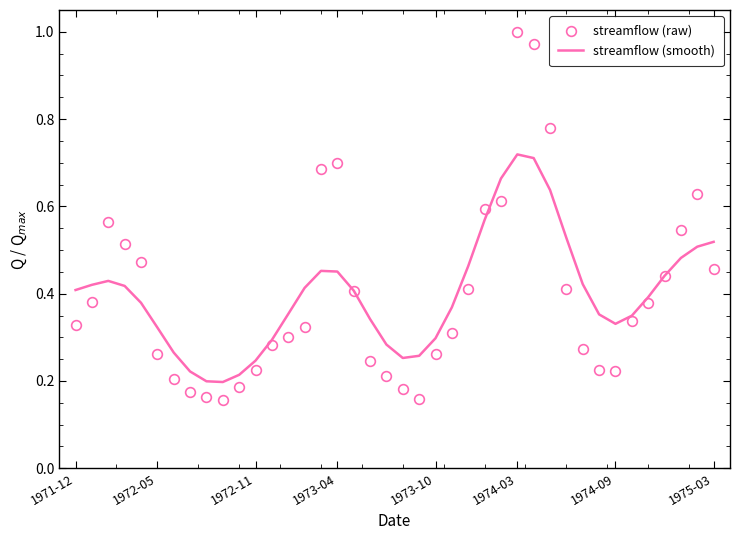

Which series has the widest spread of values?

streamflow (raw)